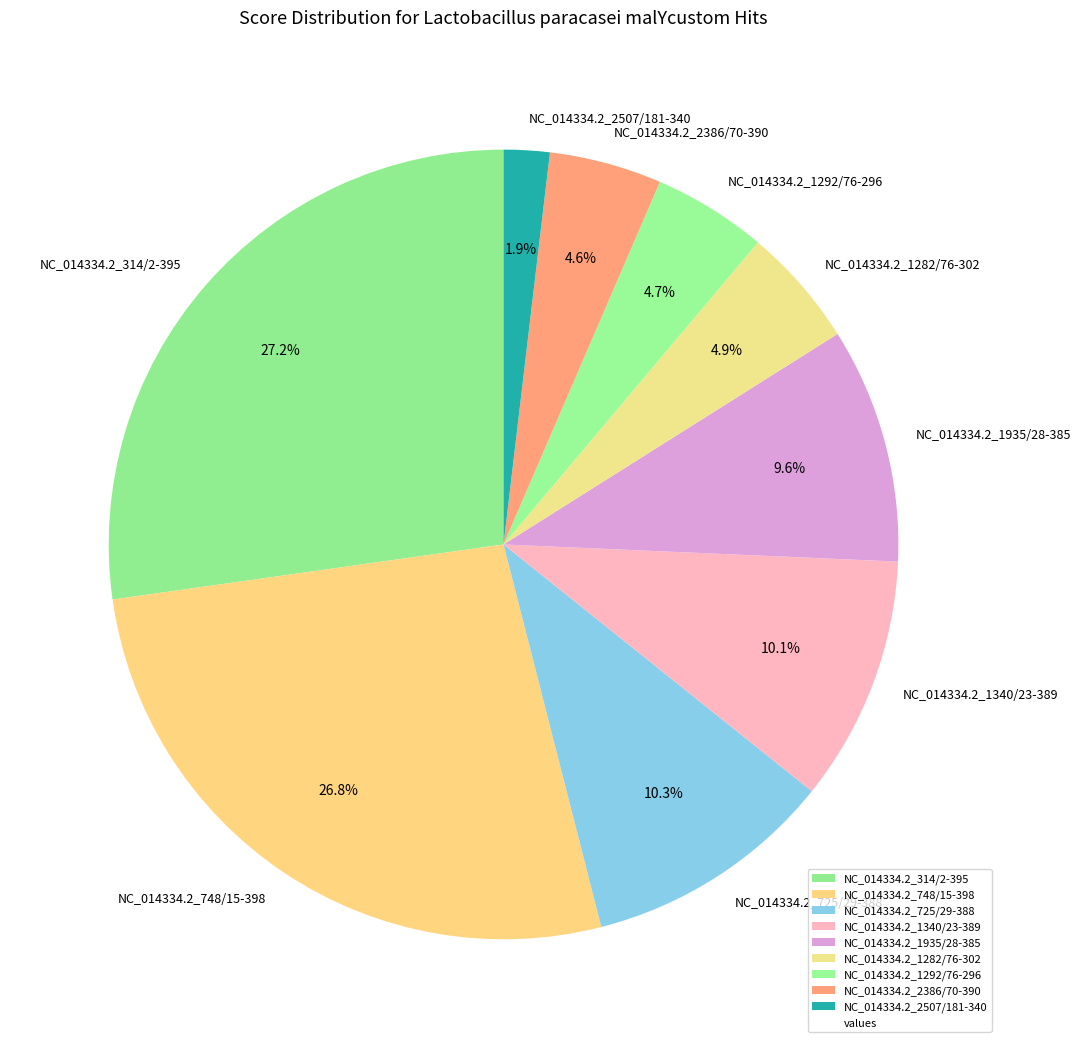

Is the sum of NC_014334.2_1340/23-389 and NC_014334.2_1282/76-302 greater than half?

No